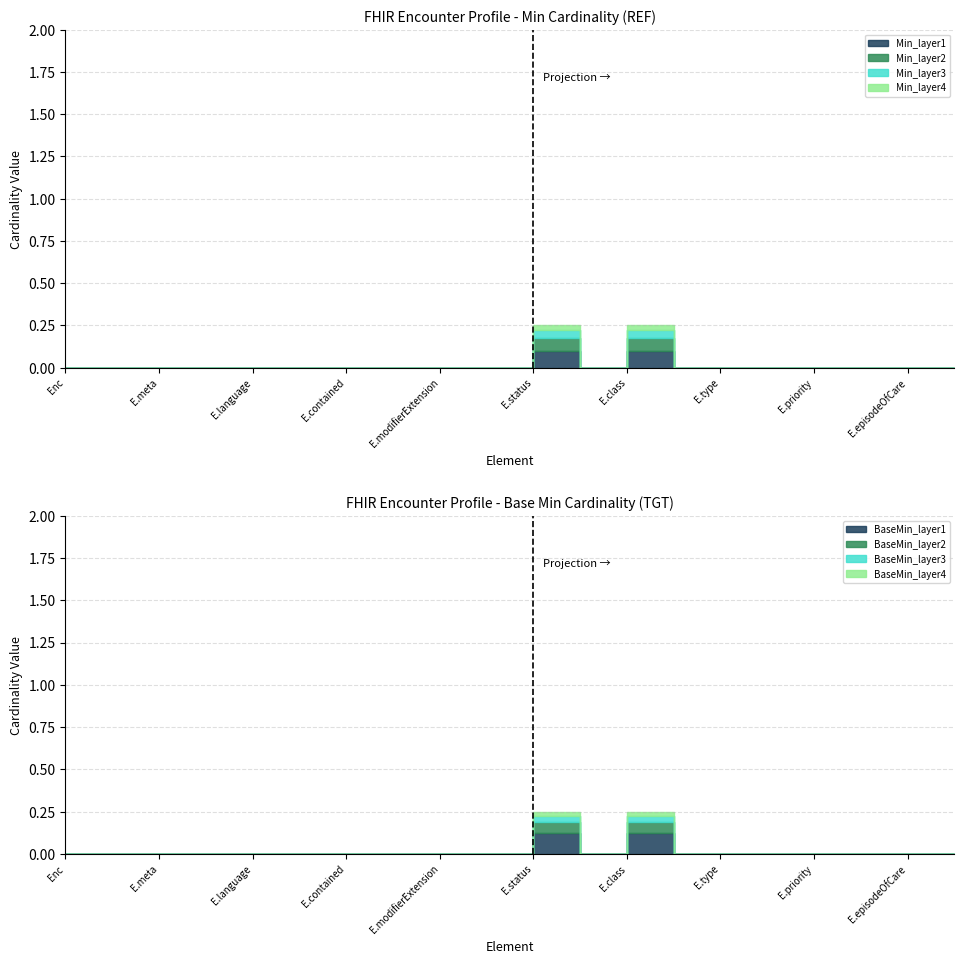

True or false: Base Min and Min intersect in this chart.

False